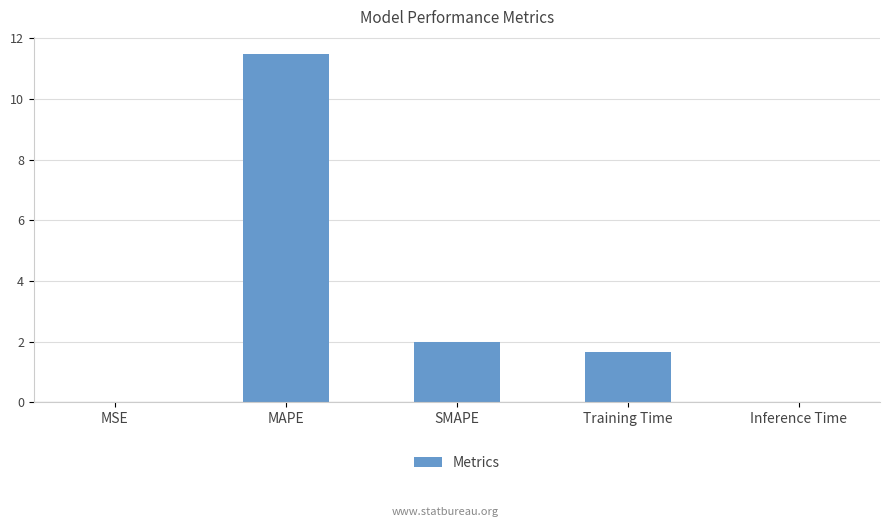

Are the bars horizontal?

No